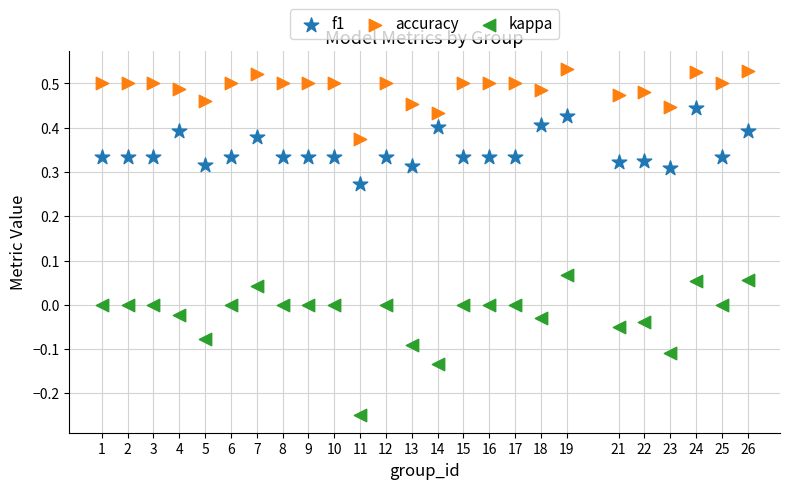

Which series reaches the minimum Y coordinate?

kappa